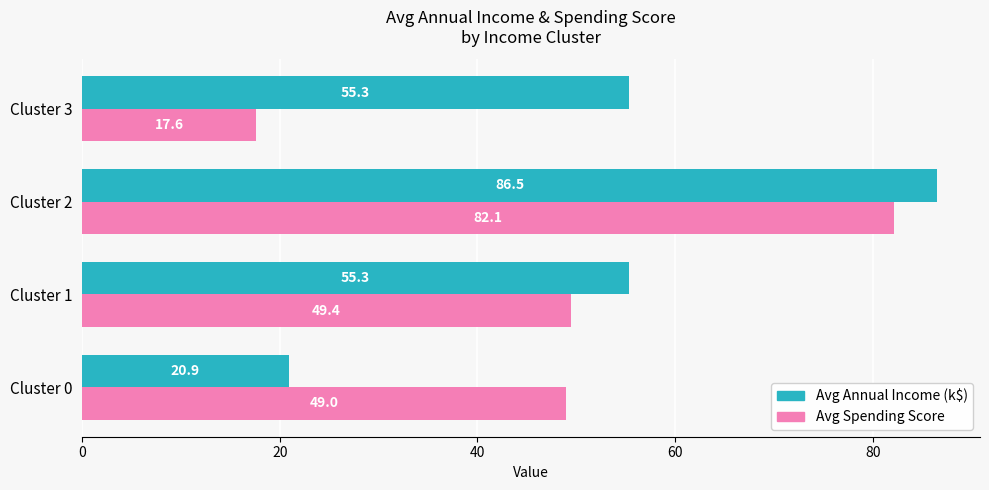

Which series has the largest total across all categories?

Avg Annual Income (k$)